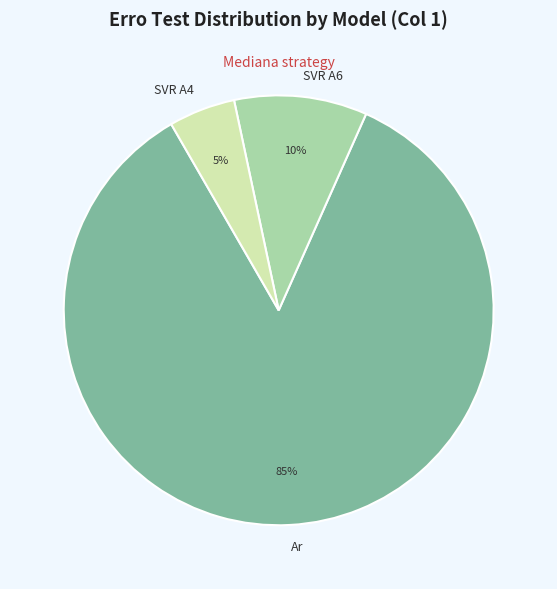

Which category has the biggest portion of the pie?

Ar